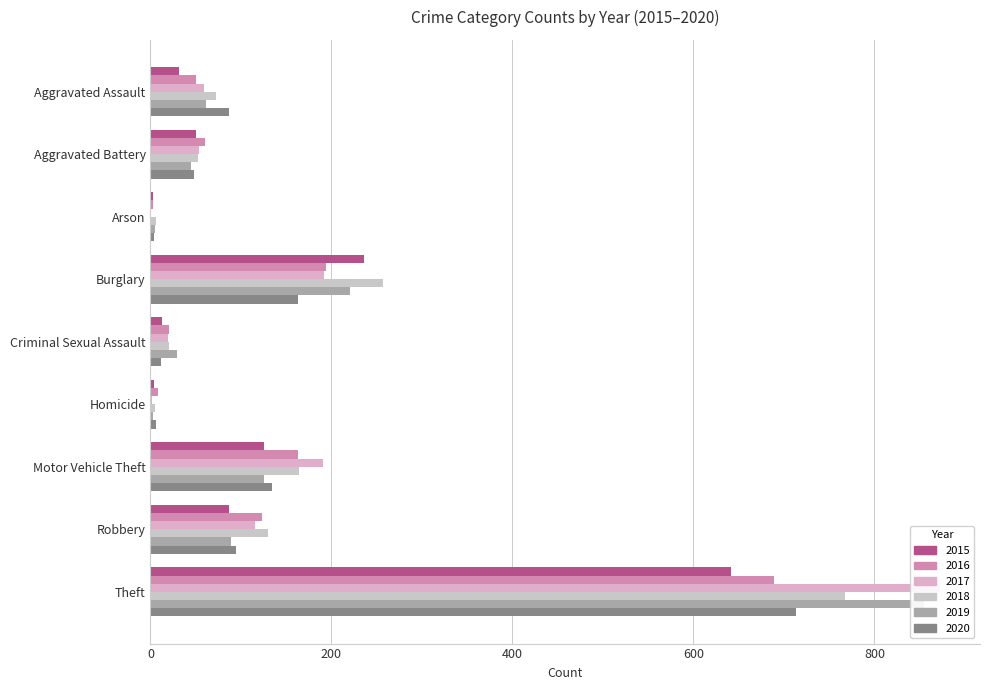

What is the label of the 9th bar from the left?

Theft